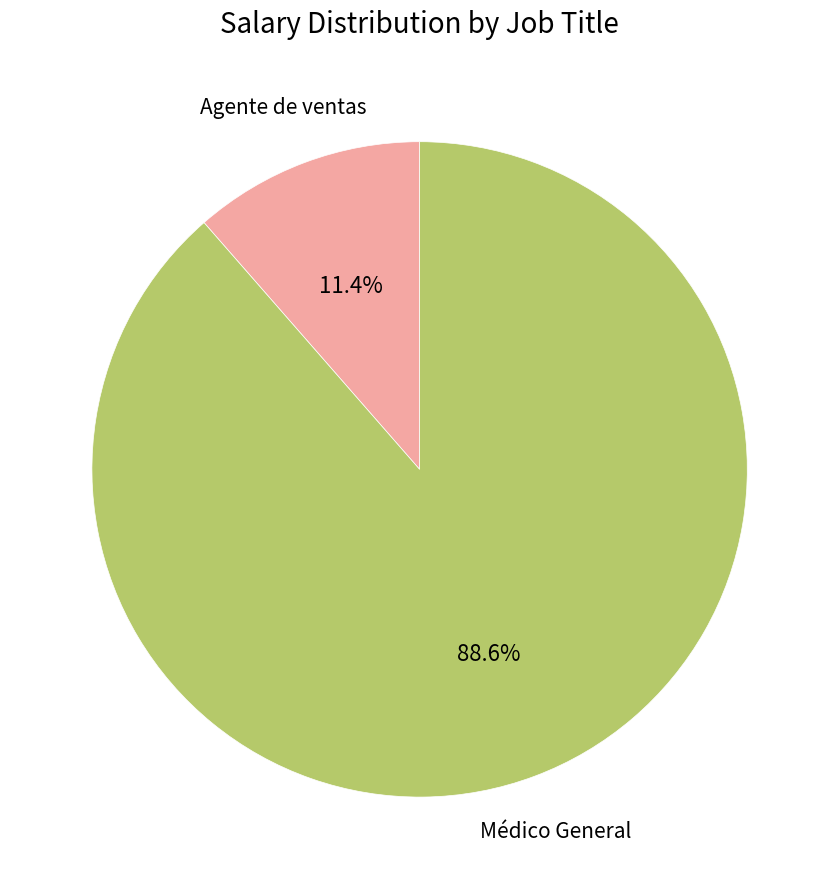

Which category has the smallest portion of the pie?

Agente de ventas